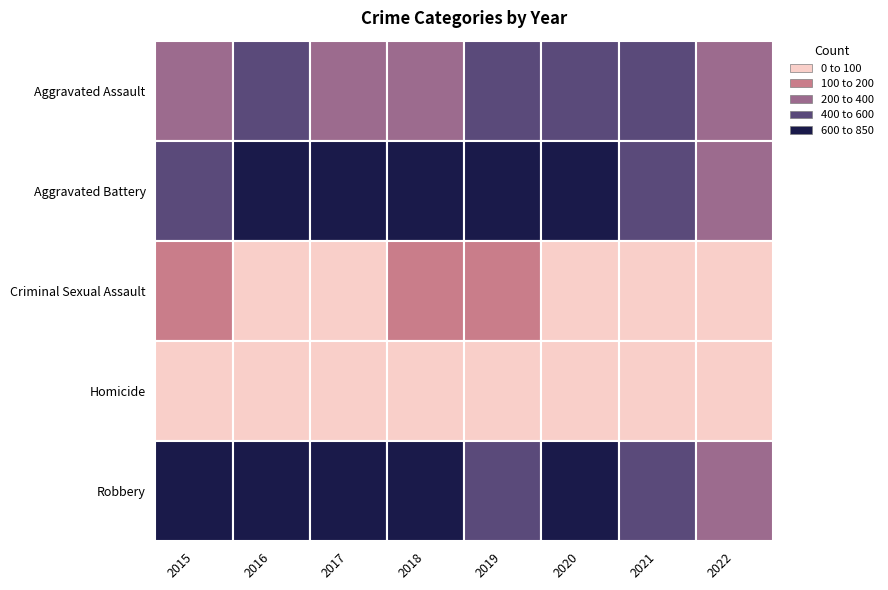

At how many categories does at least one series exceed 579?

7